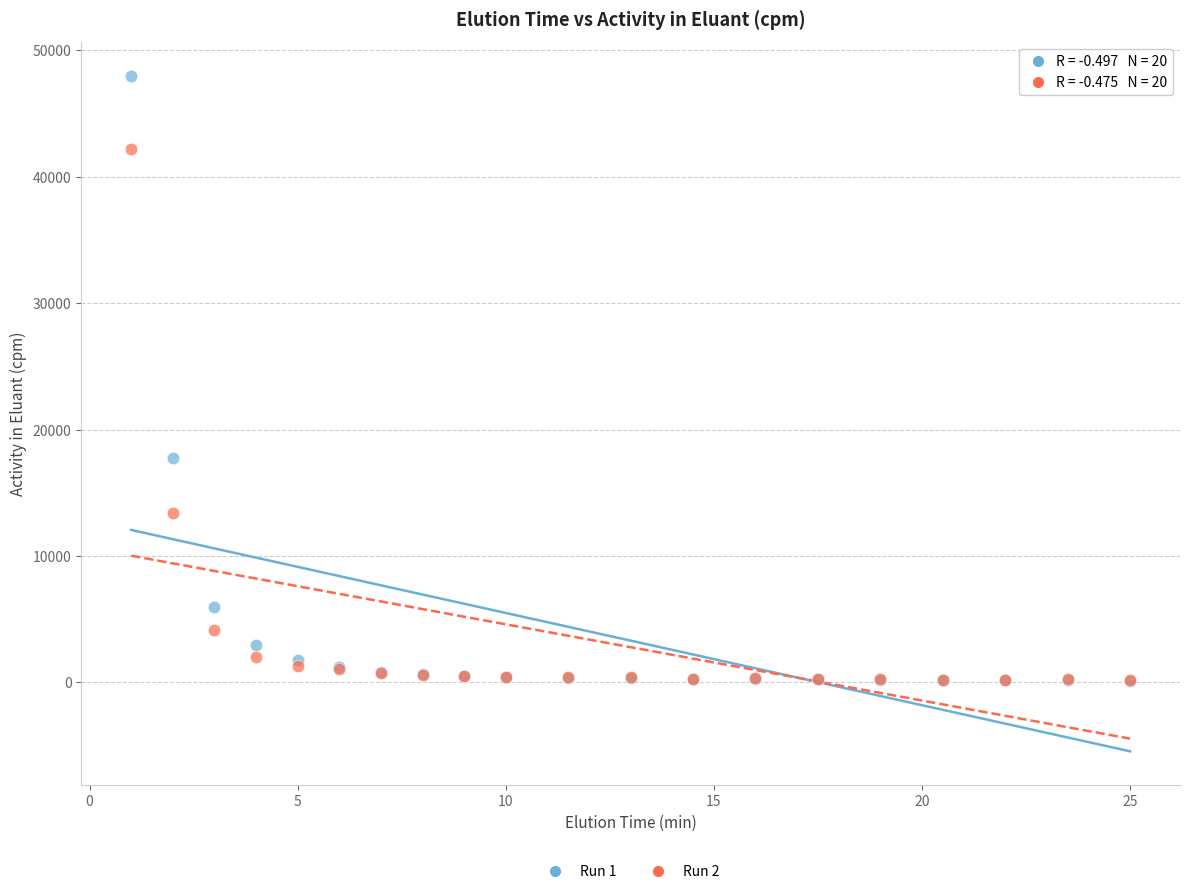

Across all series, what Y value is closest to 24059?

17743.6